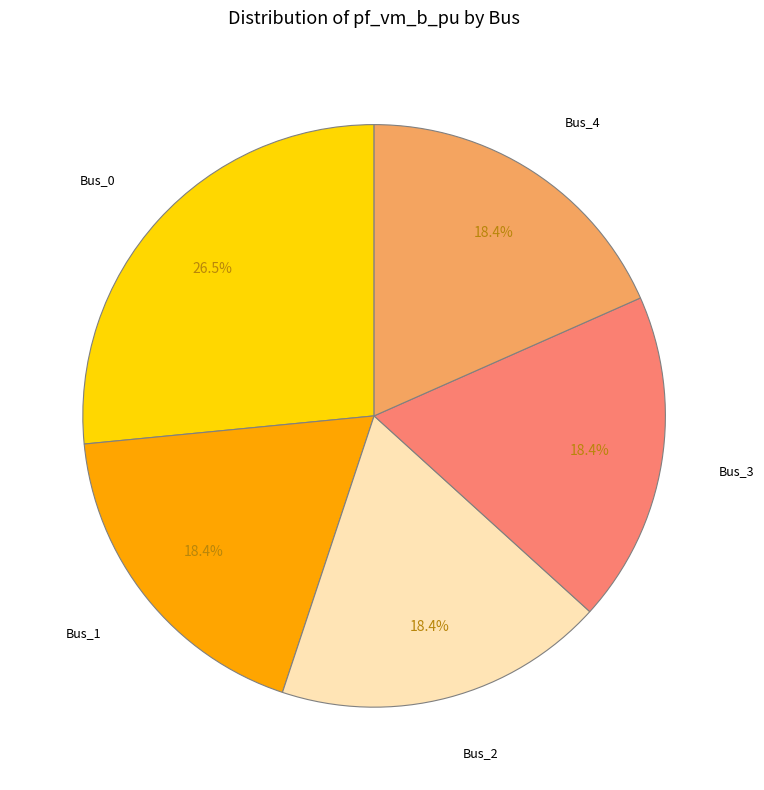

Is there any slice that represents more than half of the pie?

No